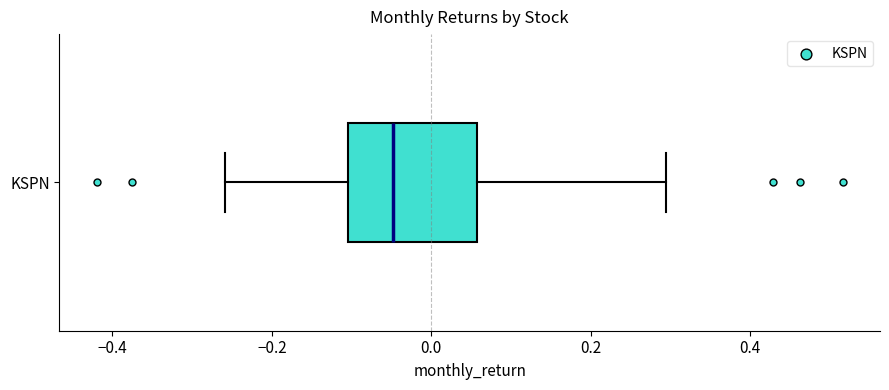

Read this box plot against the x-axis: the position of the median line, the range covered by the box, and the ends of both whiskers. The values are not printed on the chart, so give them approximately, as read against the axis.

median -0.04, box -0.10 to 0.06, whiskers -0.26 to 0.30